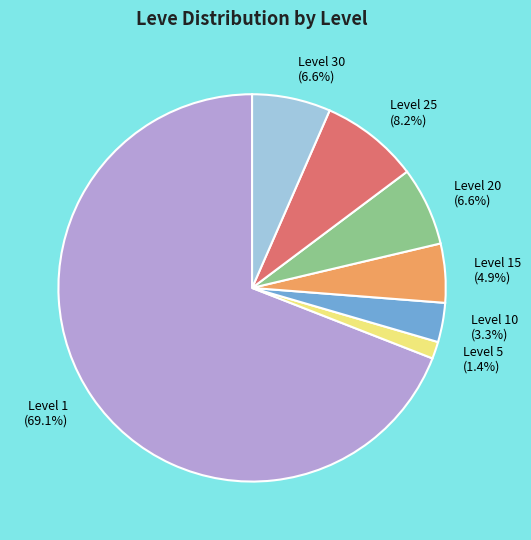

To the nearest percent, what is the average slice percentage?

14%